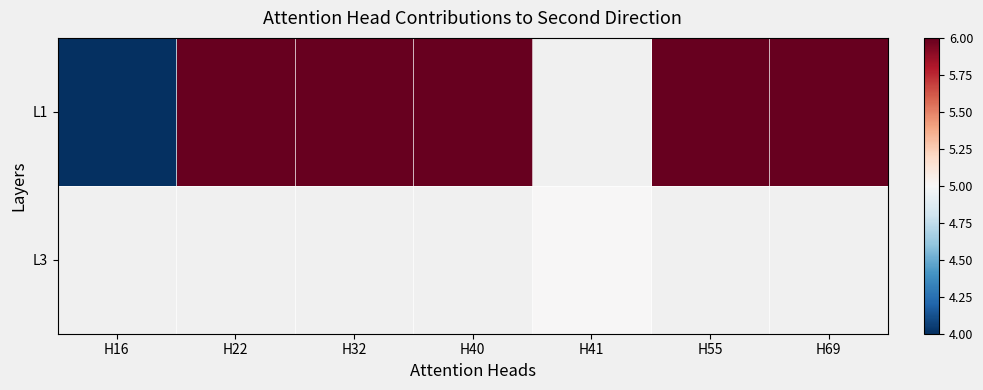

Rank the series by their average value, from highest to lowest.

L1, L3